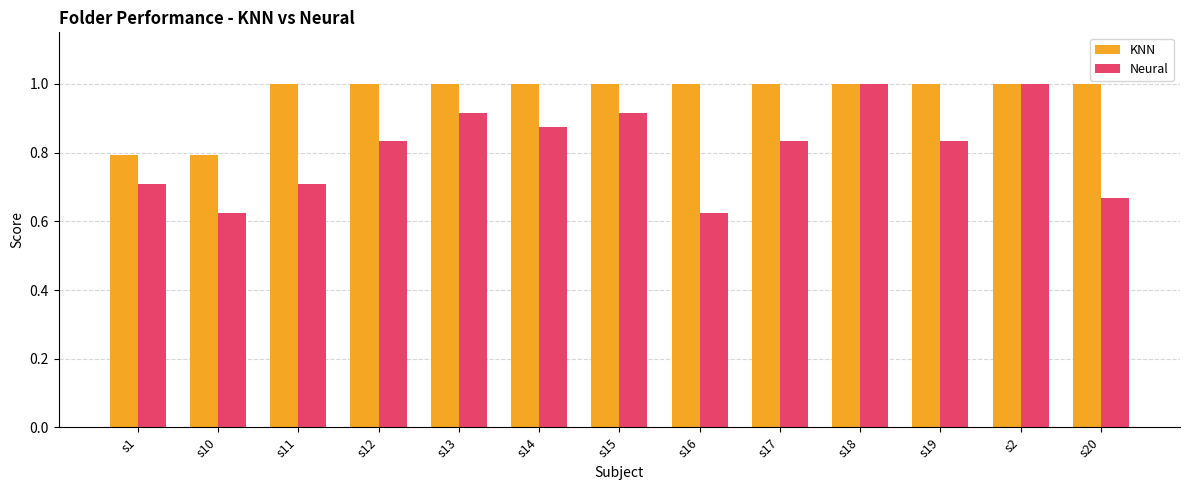

Which series has the largest total across all categories?

KNN